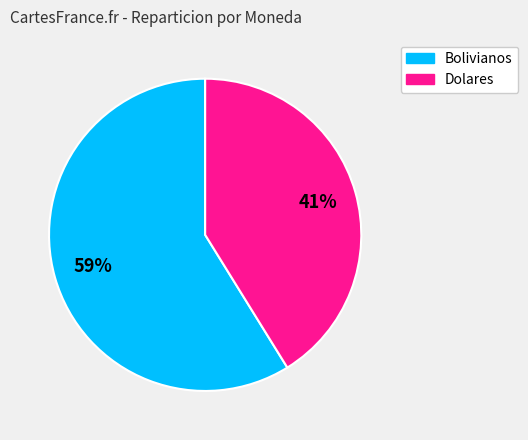

Count the number of slices in the pie.

2